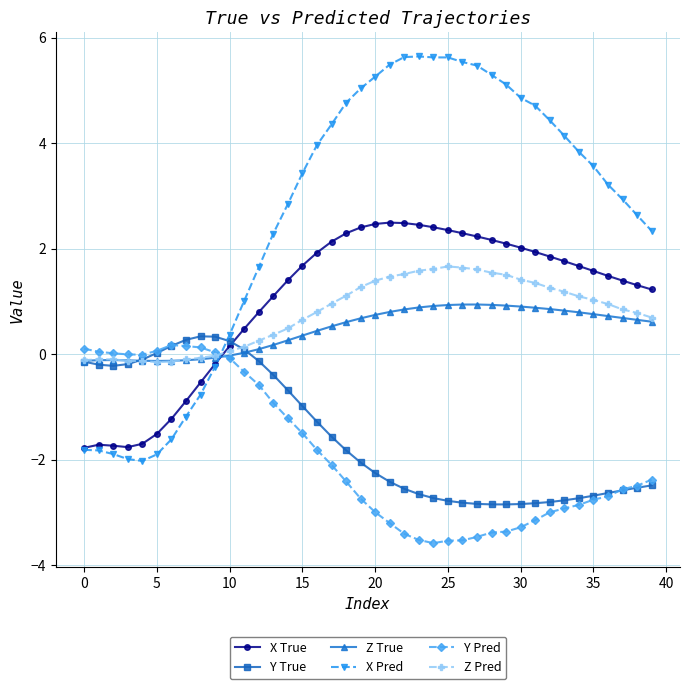

What is the value of the X True point at the 24th from the left?

2.5